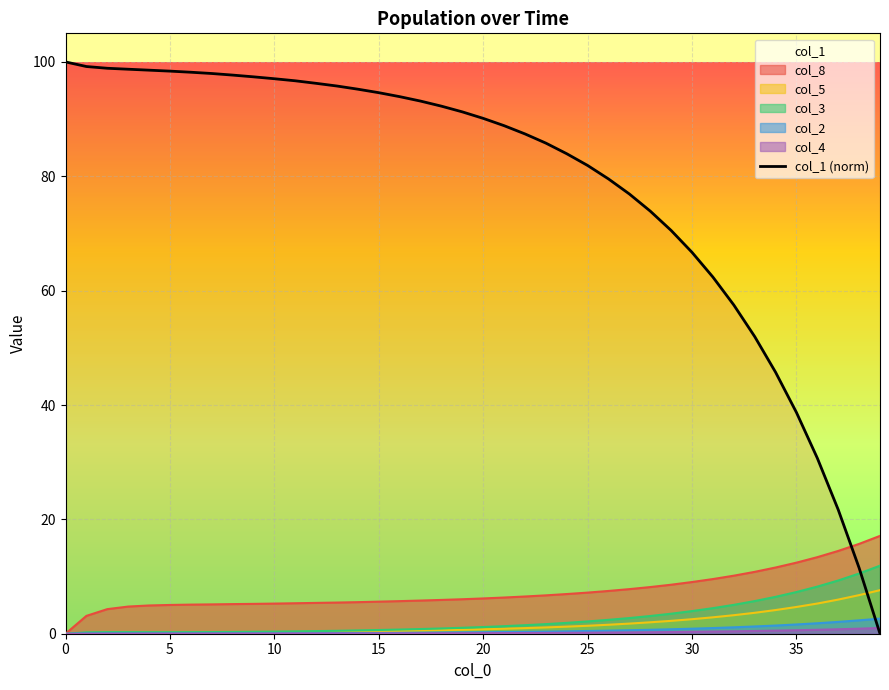

What is the label of the 21st point from the right?

19